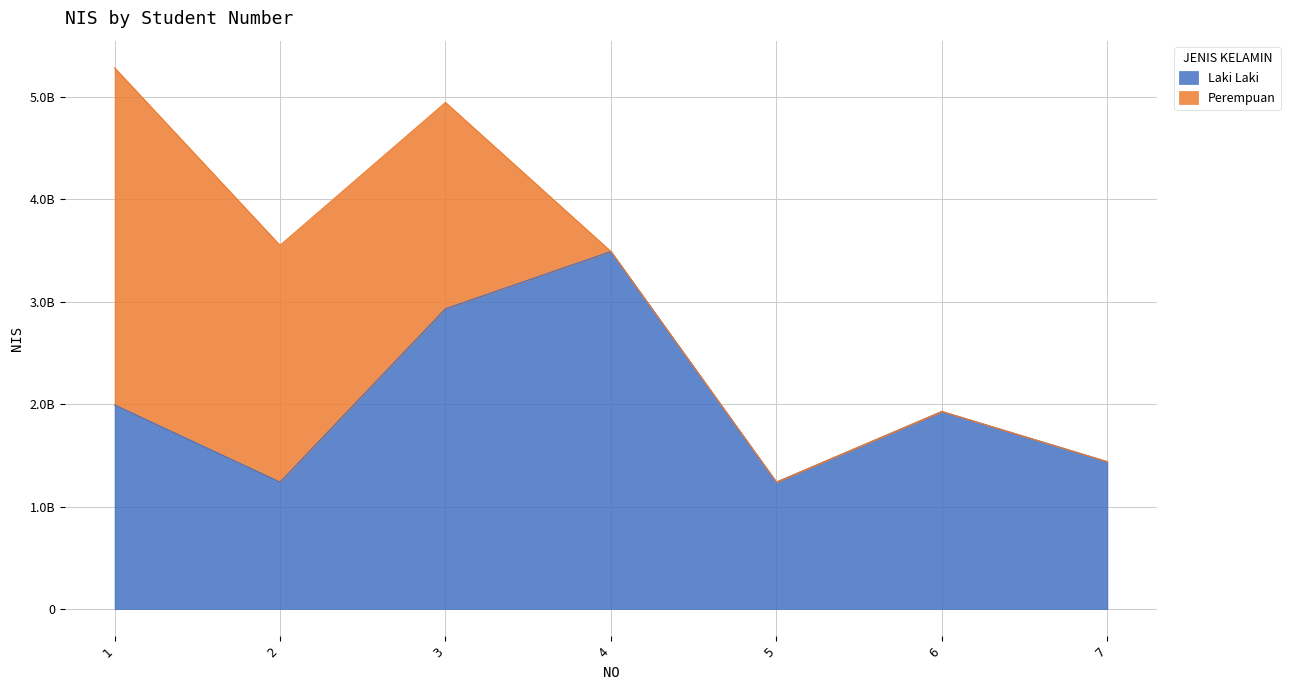

Does the chart display data point markers on the line(s)?

No